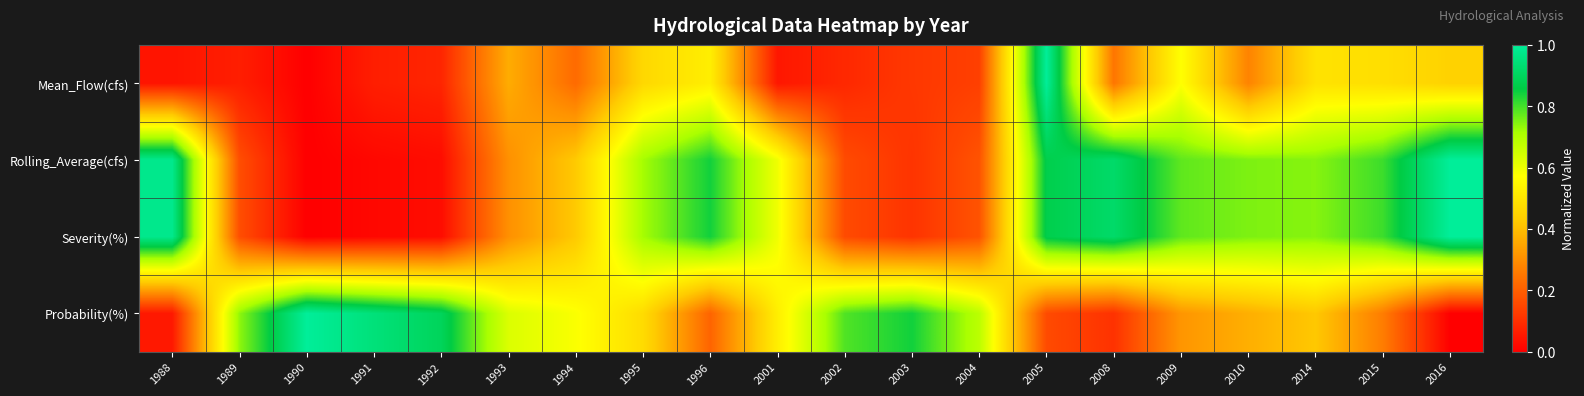

List the series in order of their peak value, lowest first.

Mean_Flow(cfs), Rolling_Average(cfs), Severity(%), Probability(%)